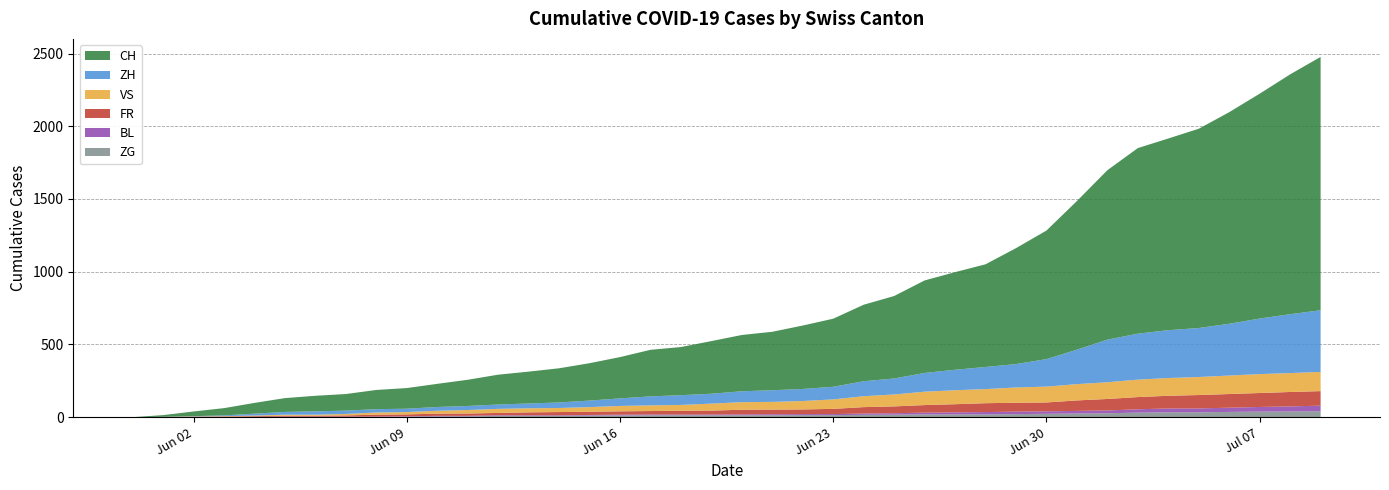

Reading left to right, list all the values displayed in this chart.

CH: 2020-05-31=0	2020-06-01=12	2020-06-02=32	2020-06-03=50	2020-06-04=74	2020-06-05=95	2020-06-06=107	2020-06-07=114	2020-06-08=132	2020-06-09=142	2020-06-10=159	2020-06-11=180	2020-06-12=205	2020-06-13=219	2020-06-14=235	2020-06-15=257	2020-06-16=284	2020-06-17=320	2020-06-18=331	2020-06-19=362	2020-06-20=387	2020-06-21=402	2020-06-22=436	2020-06-23=468	2020-06-24=526	2020-06-25=567	2020-06-26=636	2020-06-27=671	2020-06-28=706	2020-06-29=797	2020-06-30=884	2020-07-01=1022	2020-07-02=1165	2020-07-03=1276	2020-07-04=1318	2020-07-05=1370	2020-07-06=1455	2020-07-07=1546	2020-07-08=1649	2020-07-09=1742
ZH: 2020-05-31=0	2020-06-01=0	2020-06-02=2	2020-06-03=5	2020-06-04=13	2020-06-05=19	2020-06-06=23	2020-06-07=23	2020-06-08=23	2020-06-09=23	2020-06-10=26	2020-06-11=28	2020-06-12=30	2020-06-13=33	2020-06-14=38	2020-06-15=45	2020-06-16=52	2020-06-17=62	2020-06-18=67	2020-06-19=68	2020-06-20=75	2020-06-21=80	2020-06-22=83	2020-06-23=87	2020-06-24=103	2020-06-25=110	2020-06-26=129	2020-06-27=141	2020-06-28=152	2020-06-29=161	2020-06-30=189	2020-07-01=237	2020-07-02=293	2020-07-03=316	2020-07-04=329	2020-07-05=337	2020-07-06=356	2020-07-07=382	2020-07-08=405	2020-07-09=424
VS: 2020-05-31=0	2020-06-01=1	2020-06-02=2	2020-06-03=2	2020-06-04=4	2020-06-05=7	2020-06-06=7	2020-06-07=10	2020-06-08=15	2020-06-09=16	2020-06-10=20	2020-06-11=24	2020-06-12=28	2020-06-13=28	2020-06-14=28	2020-06-15=32	2020-06-16=37	2020-06-17=39	2020-06-18=40	2020-06-19=48	2020-06-20=52	2020-06-21=53	2020-06-22=58	2020-06-23=65	2020-06-24=75	2020-06-25=82	2020-06-26=92	2020-06-27=96	2020-06-28=97	2020-06-29=105	2020-06-30=109	2020-07-01=112	2020-07-02=115	2020-07-03=120	2020-07-04=122	2020-07-05=124	2020-07-06=127	2020-07-07=130	2020-07-08=130	2020-07-09=132
FR: 2020-05-31=0	2020-06-01=0	2020-06-02=2	2020-06-03=3	2020-06-04=5	2020-06-05=7	2020-06-06=7	2020-06-07=9	2020-06-08=13	2020-06-09=13	2020-06-10=15	2020-06-11=16	2020-06-12=16	2020-06-13=20	2020-06-14=22	2020-06-15=22	2020-06-16=23	2020-06-17=24	2020-06-18=26	2020-06-19=27	2020-06-20=32	2020-06-21=32	2020-06-22=32	2020-06-23=36	2020-06-24=44	2020-06-25=47	2020-06-26=52	2020-06-27=56	2020-06-28=61	2020-06-29=61	2020-06-30=61	2020-07-01=72	2020-07-02=79	2020-07-03=84	2020-07-04=87	2020-07-05=92	2020-07-06=94	2020-07-07=96	2020-07-08=99	2020-07-09=100
BL: 2020-05-31=0	2020-06-01=1	2020-06-02=1	2020-06-03=2	2020-06-04=2	2020-06-05=3	2020-06-06=3	2020-06-07=3	2020-06-08=3	2020-06-09=3	2020-06-10=4	2020-06-11=4	2020-06-12=4	2020-06-13=4	2020-06-14=4	2020-06-15=4	2020-06-16=5	2020-06-17=5	2020-06-18=5	2020-06-19=5	2020-06-20=6	2020-06-21=7	2020-06-22=7	2020-06-23=7	2020-06-24=9	2020-06-25=10	2020-06-26=12	2020-06-27=14	2020-06-28=16	2020-06-29=17	2020-06-30=17	2020-07-01=18	2020-07-02=19	2020-07-03=23	2020-07-04=27	2020-07-05=27	2020-07-06=29	2020-07-07=32	2020-07-08=35	2020-07-09=38
ZG: 2020-05-31=0	2020-06-01=0	2020-06-02=0	2020-06-03=0	2020-06-04=0	2020-06-05=0	2020-06-06=0	2020-06-07=0	2020-06-08=1	2020-06-09=3	2020-06-10=5	2020-06-11=5	2020-06-12=9	2020-06-13=9	2020-06-14=9	2020-06-15=11	2020-06-16=12	2020-06-17=13	2020-06-18=13	2020-06-19=13	2020-06-20=13	2020-06-21=13	2020-06-22=14	2020-06-23=14	2020-06-24=16	2020-06-25=17	2020-06-26=19	2020-06-27=19	2020-06-28=19	2020-06-29=21	2020-06-30=23	2020-07-01=25	2020-07-02=27	2020-07-03=31	2020-07-04=33	2020-07-05=33	2020-07-06=36	2020-07-07=38	2020-07-08=39	2020-07-09=41